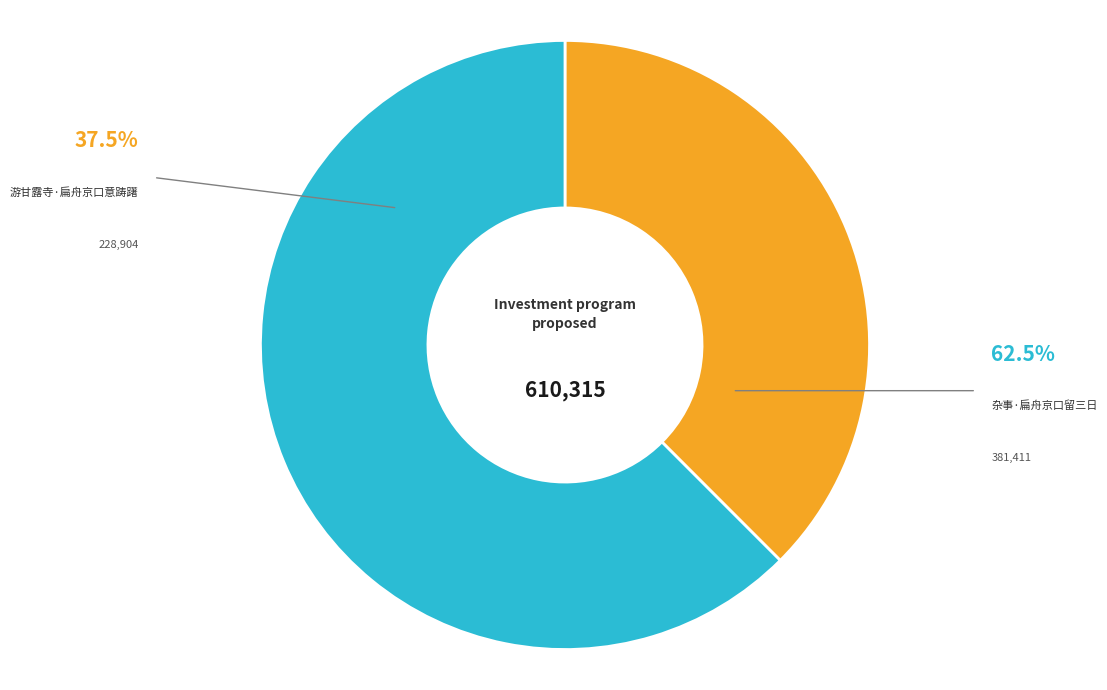

Is there a majority slice in this chart?

Yes